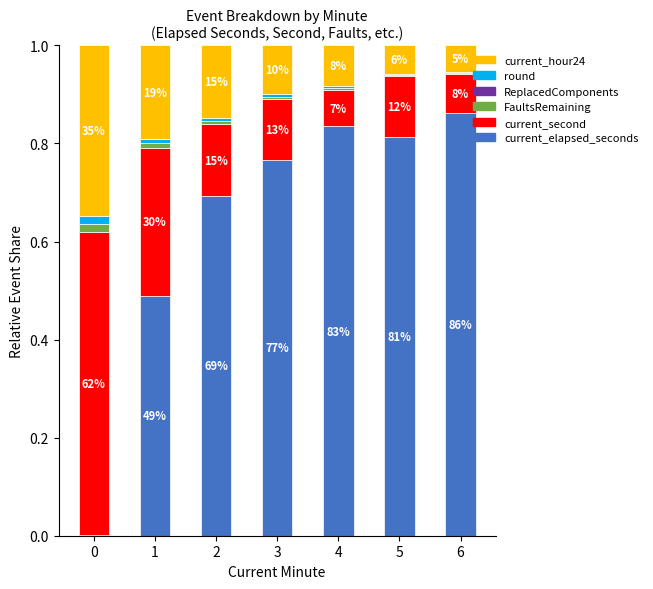

Are the bars grouped side by side (vs. stacked)?

No